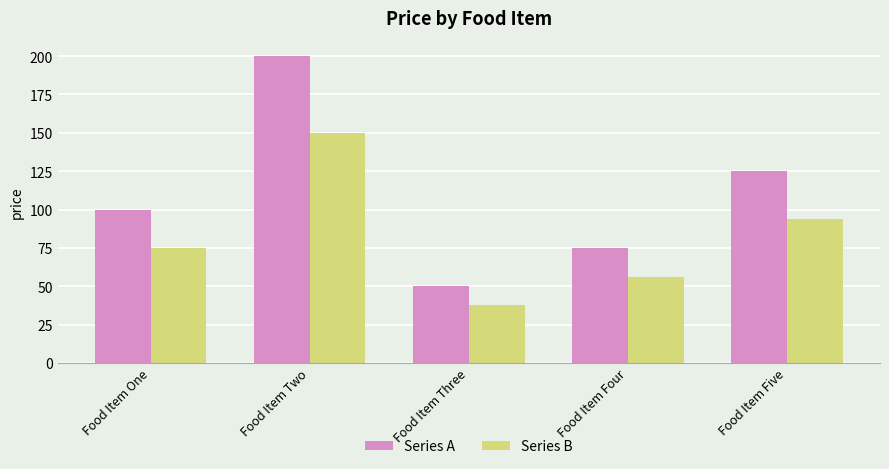

What is the total value across all series at Food Item Two?

350.0